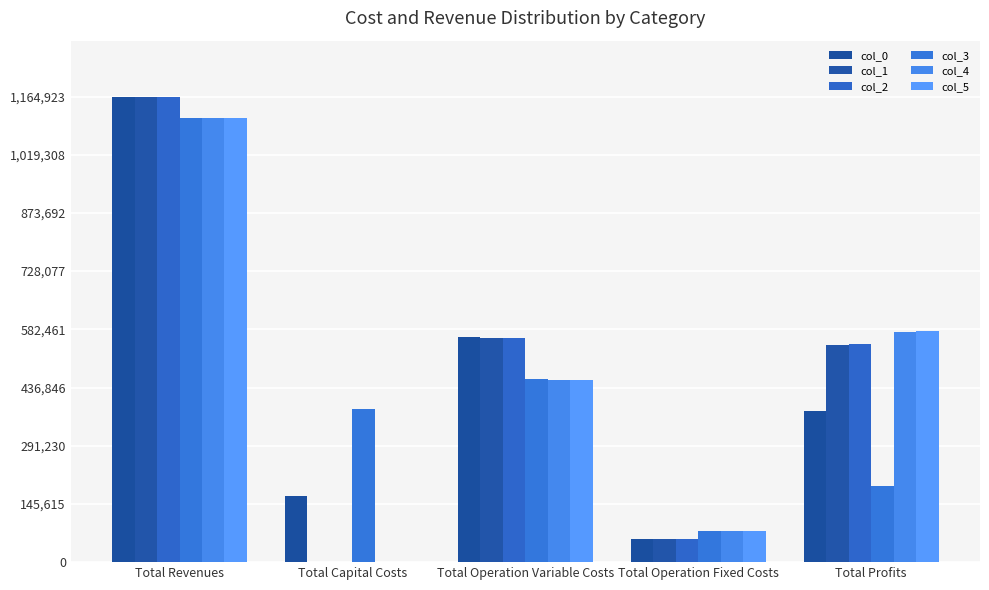

What is the difference between the col_2 values at Total Operation Fixed Costs and Total Operation Variable Costs?

501404.4